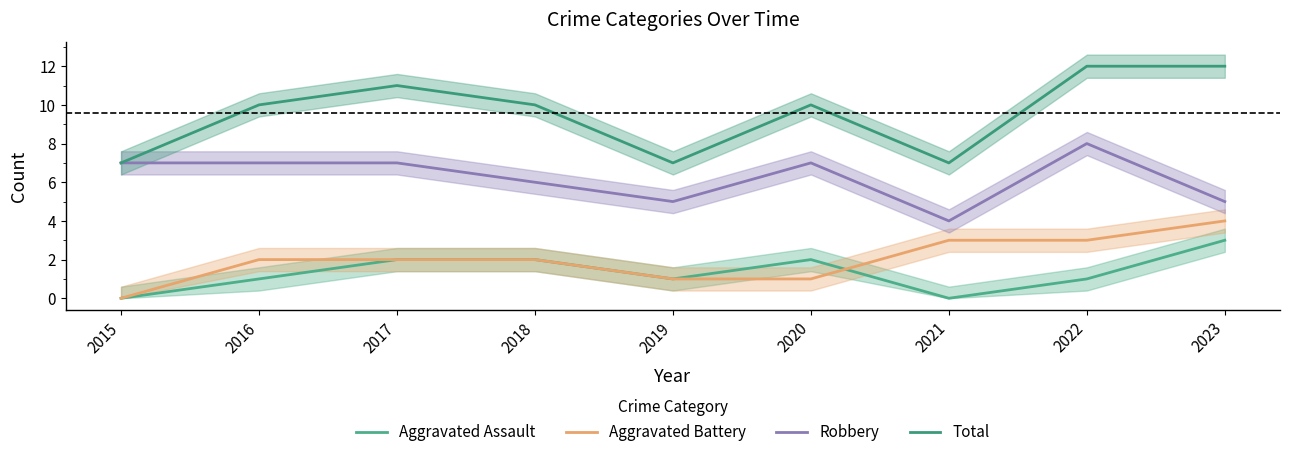

True or false: Aggravated Assault and Total cross at least once.

False